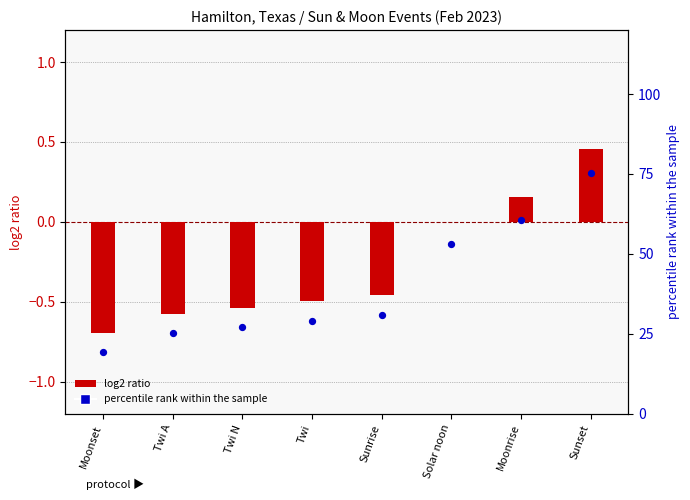

At which category is the sum across all series the highest?

Sunset